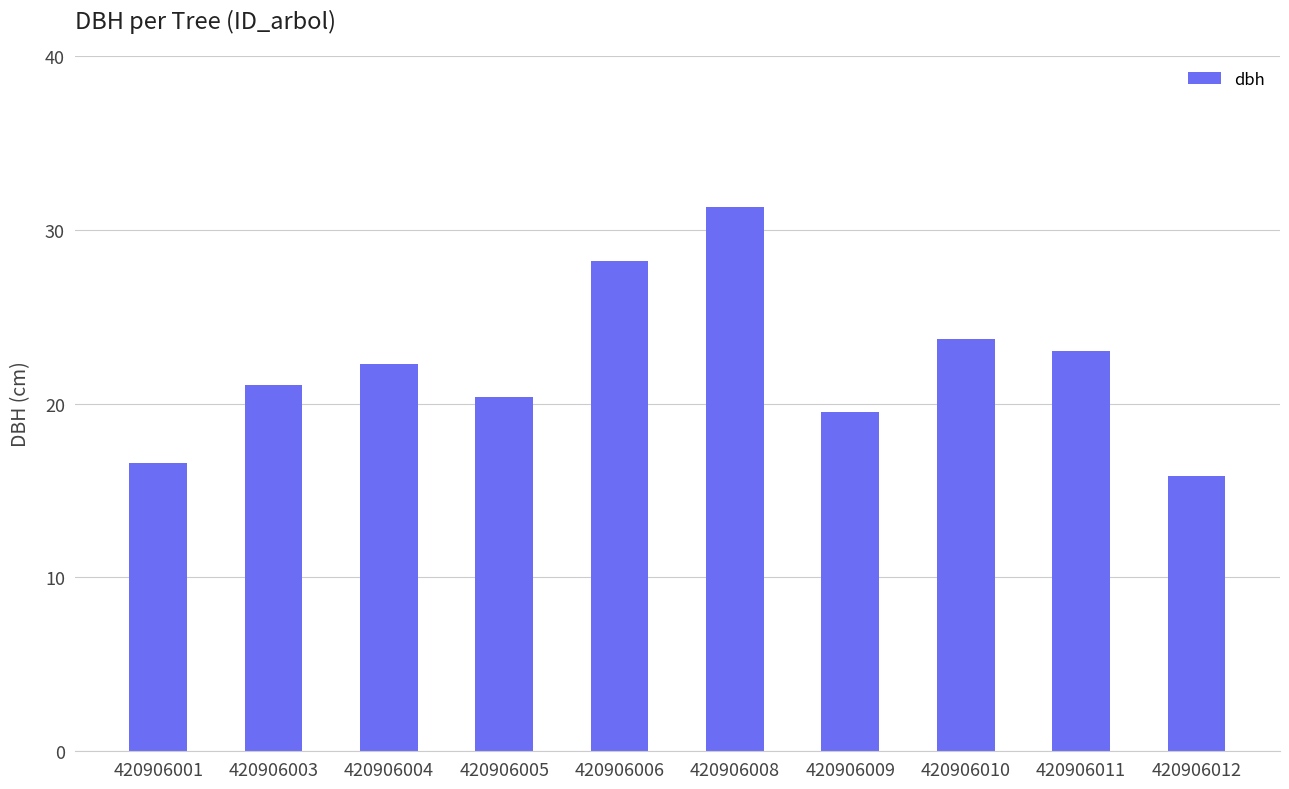

True or false: the data shows 33.6 at 420906011.

False